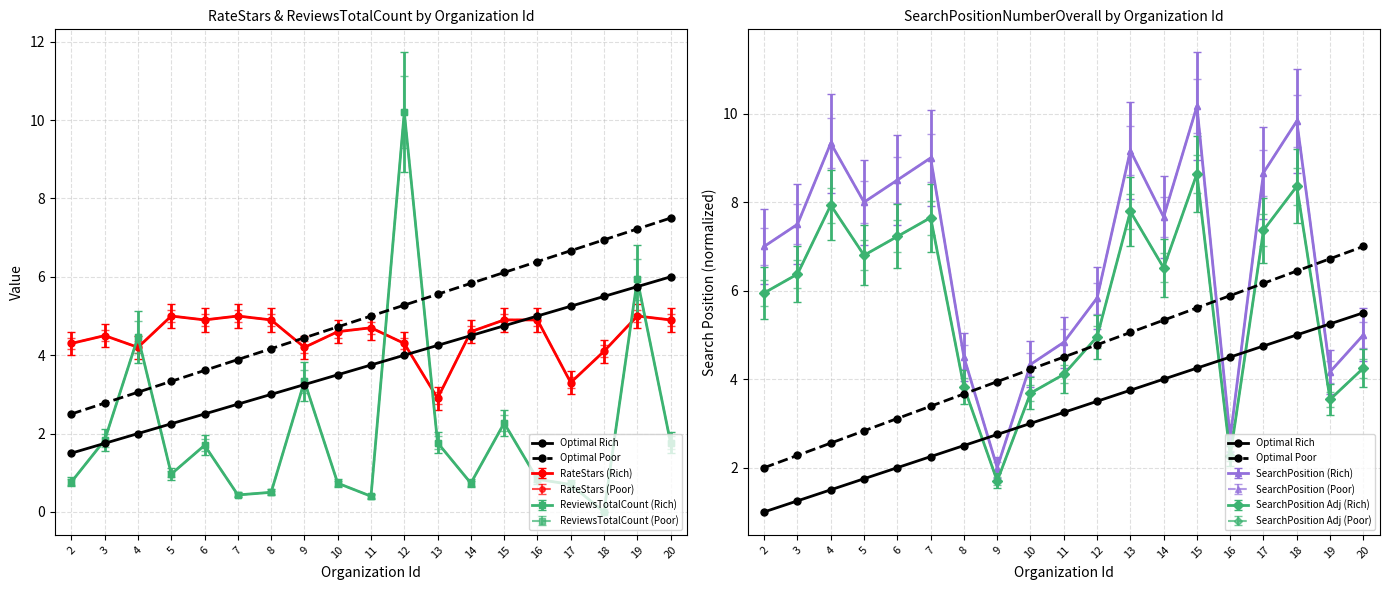

The Optimal Poor series shows 2.0 at 2. True or false?

True